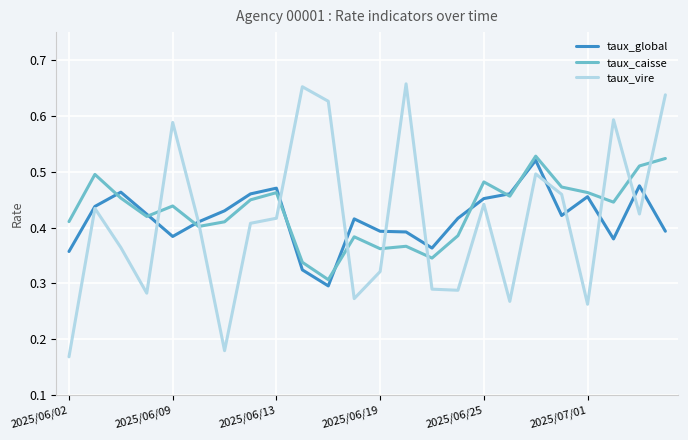

Which series has the widest spread of values?

taux_vire